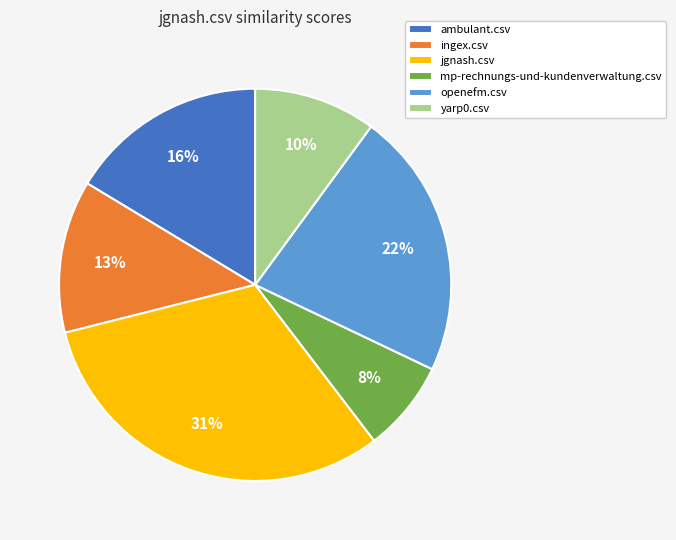

To the nearest percent, what is the average slice percentage?

17%